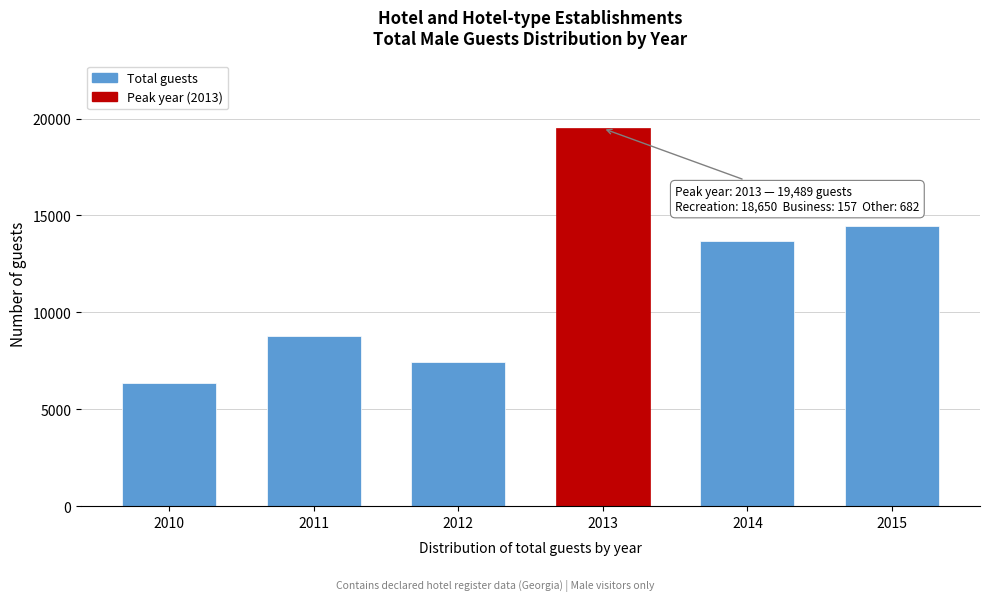

Reading right to left, what are all the values shown in this chart?

2015=14474	2014=13689	2013=19489	2012=7423	2011=8770	2010=6352